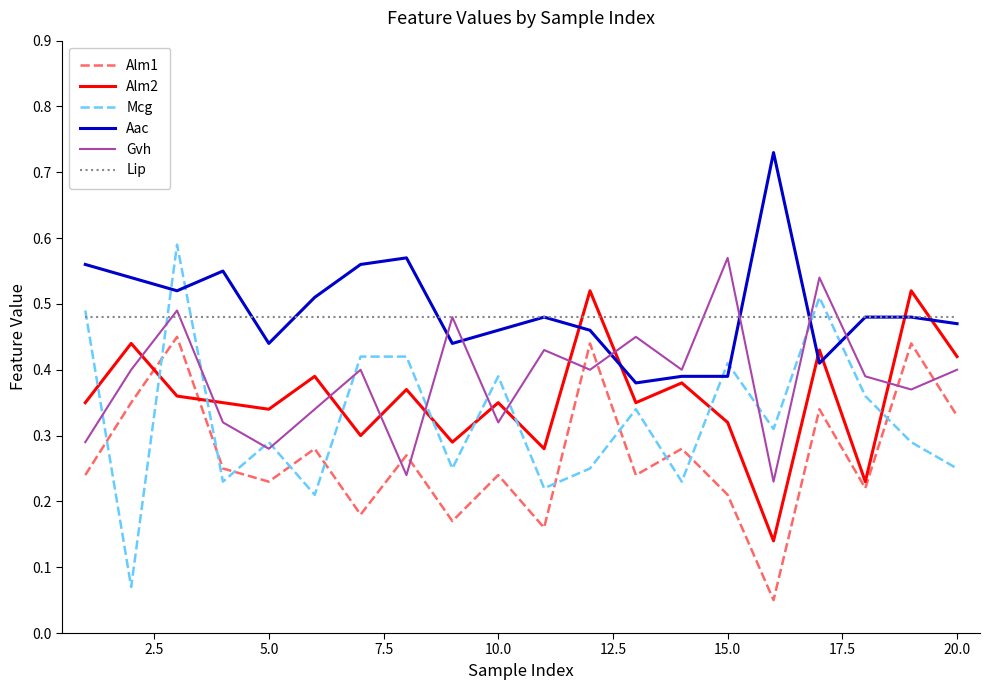

True or false: Gvh has more than 1 interior local peaks.

True